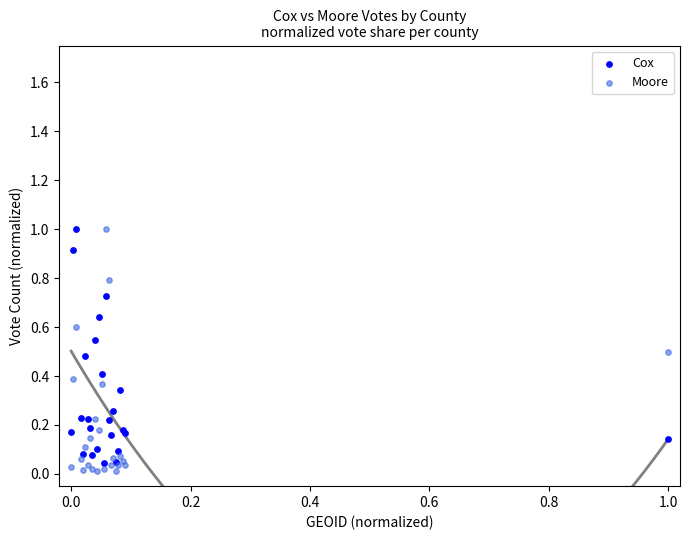

What is the X range (max minus min) for the scatter plot?

1.0